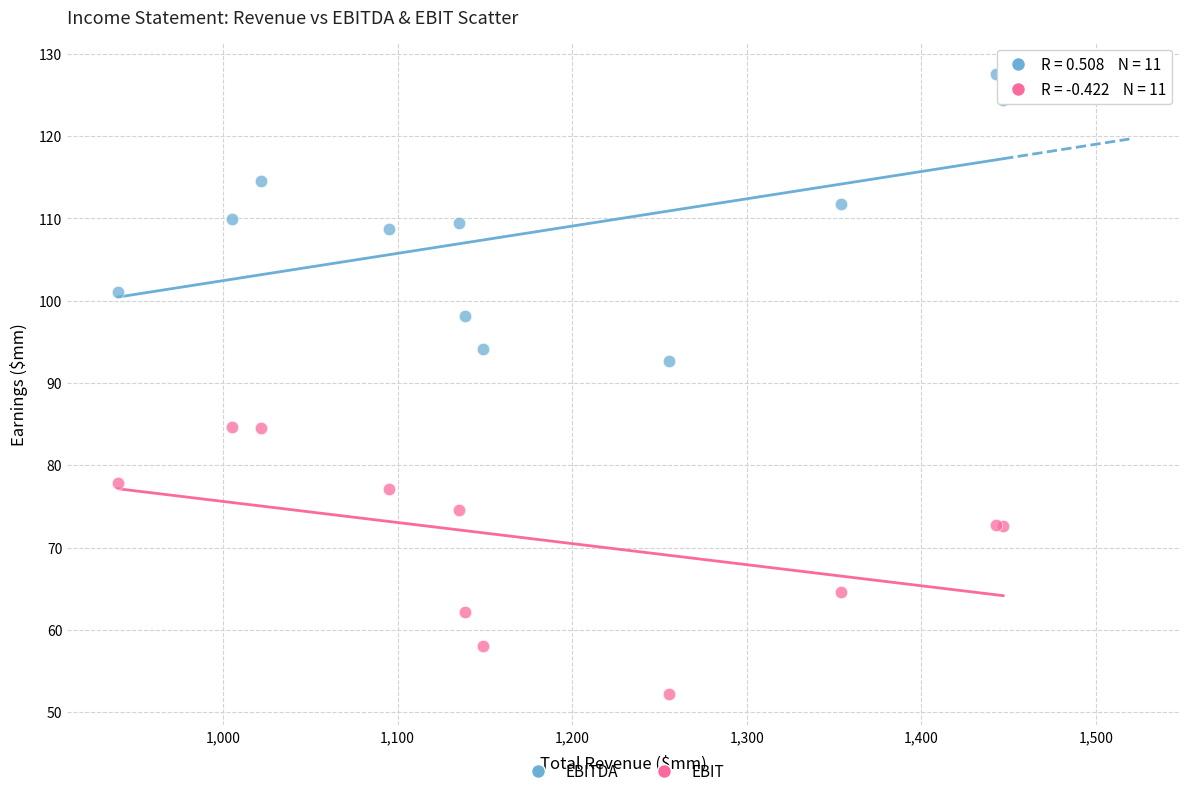

In the EBIT series, what Y value is closest to 68?

64.6